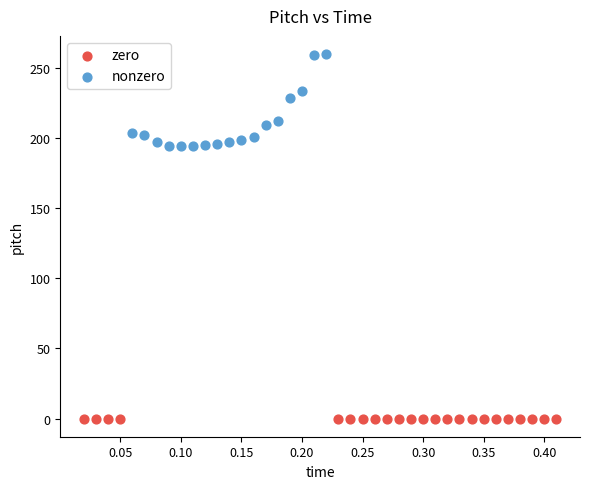

Which series contains the lowest Y value?

zero